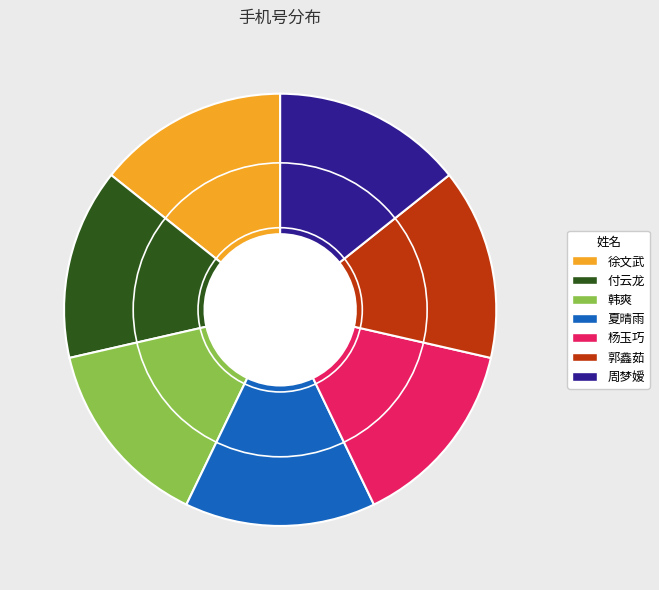

True or false: 杨玉巧 accounts for 25% of the total.

False